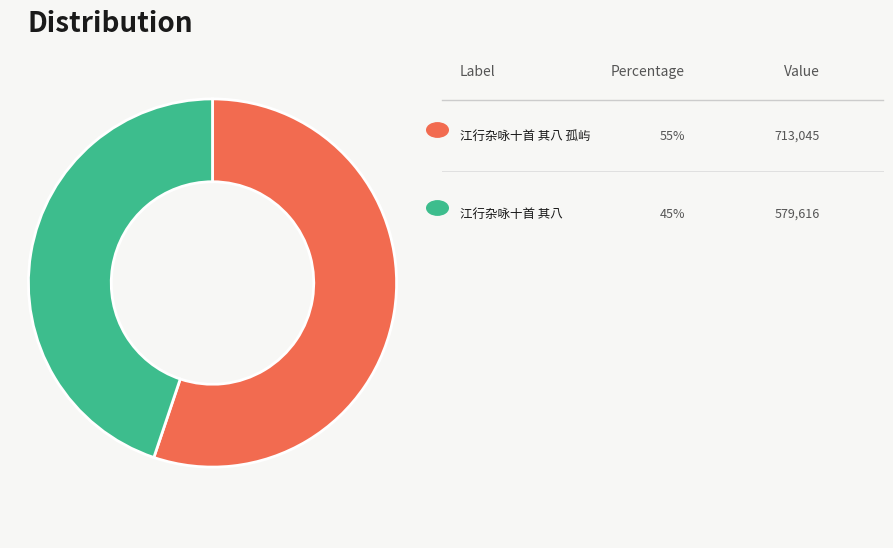

Is there a majority slice in this chart?

Yes